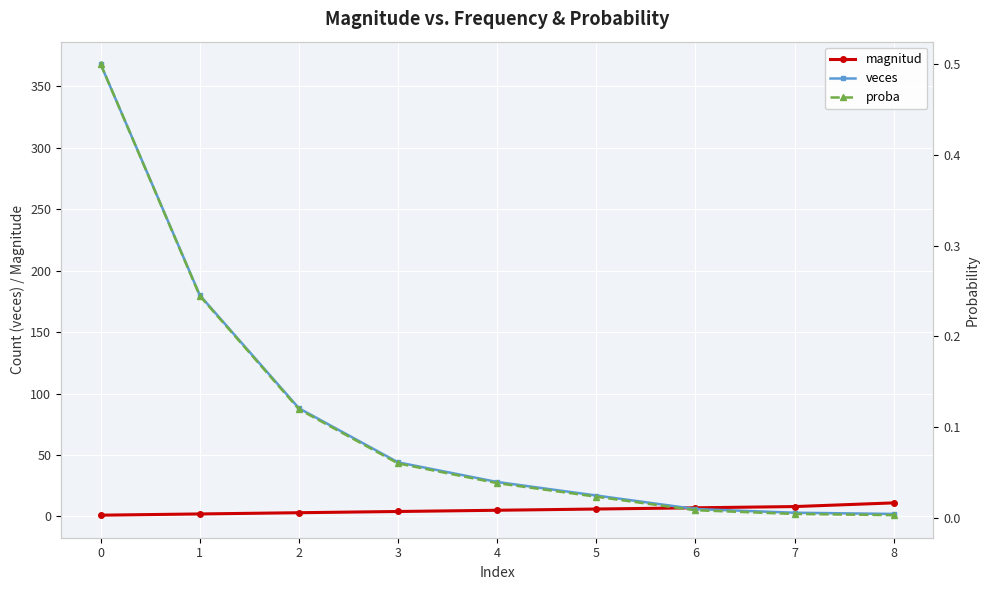

Which series changed the most between 4 and 7?

veces